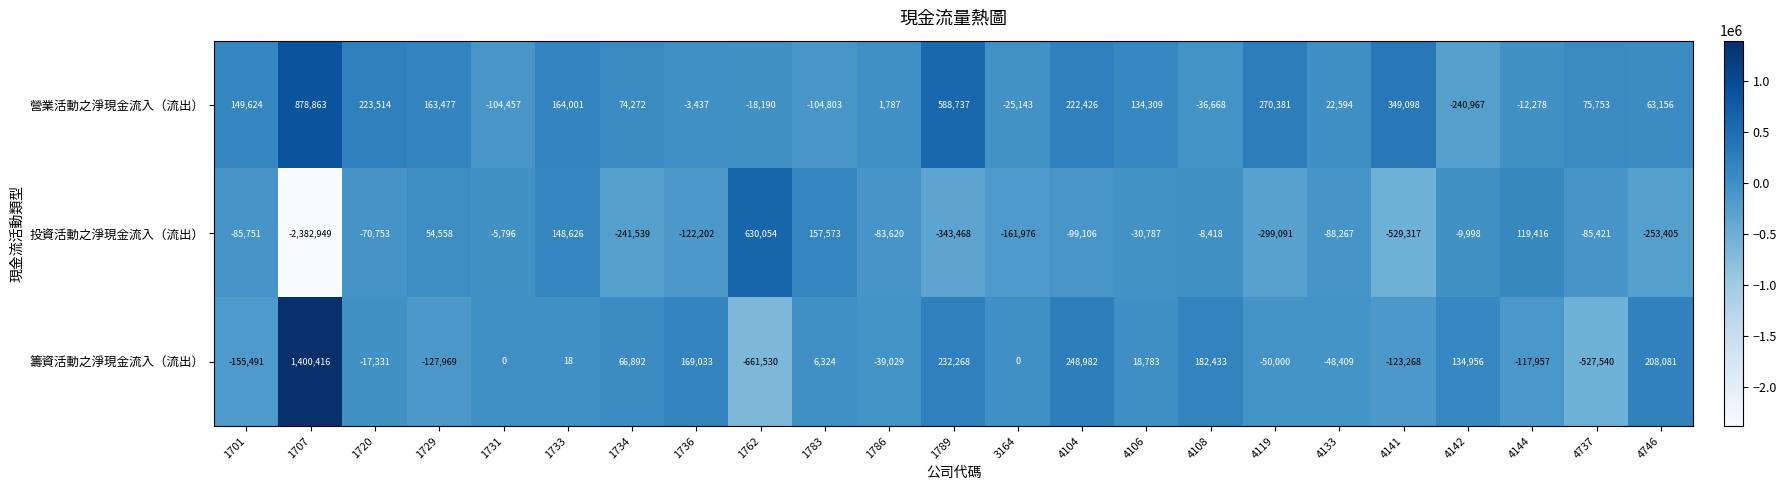

What is the average value of the 投資活動之淨現金流入（流出） series?

-164854